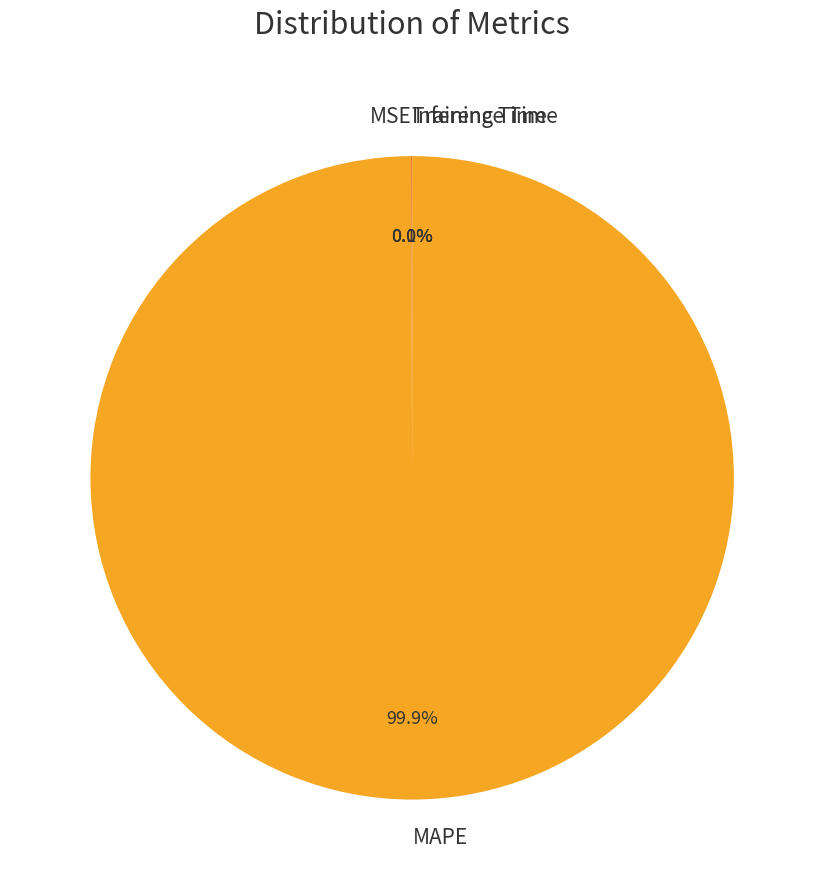

Does any single category account for the majority?

Yes